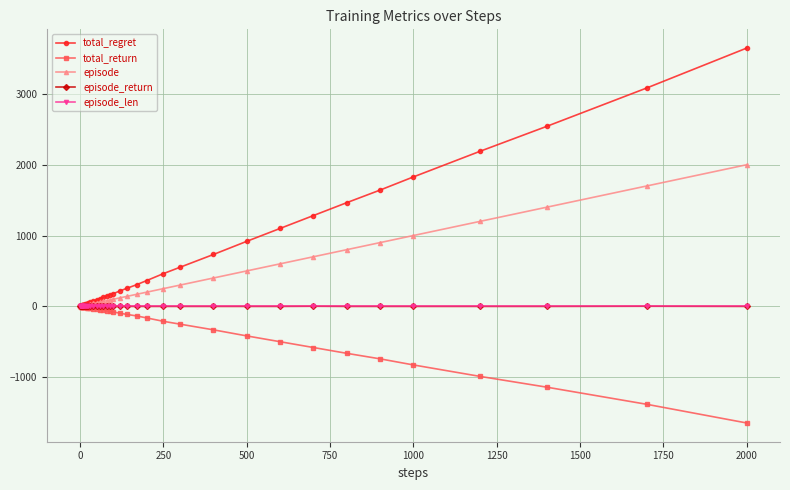

What is the lowest value of the episode_return series?

-1